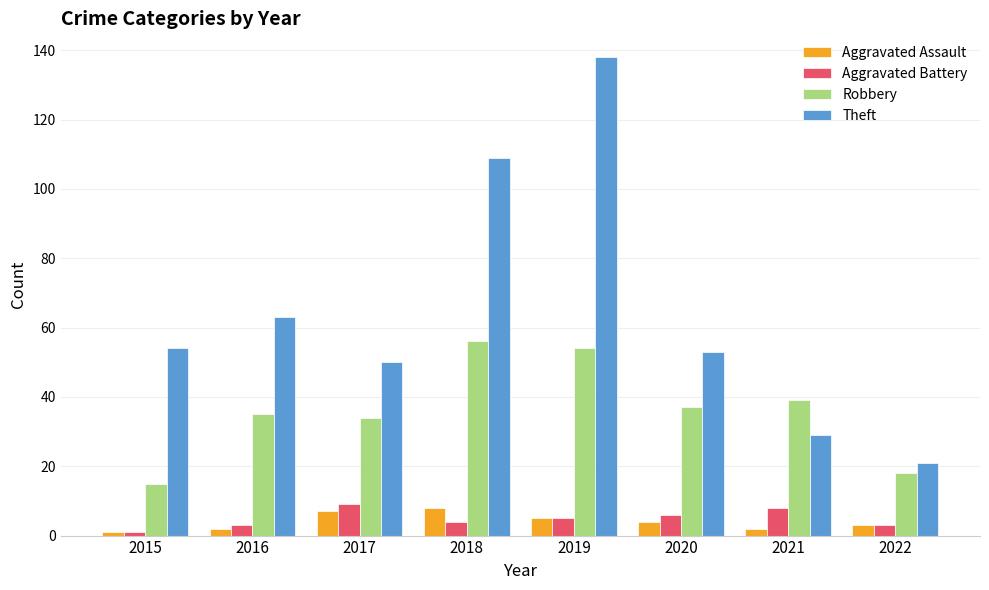

How many values in the Aggravated Assault series are below 4?

4